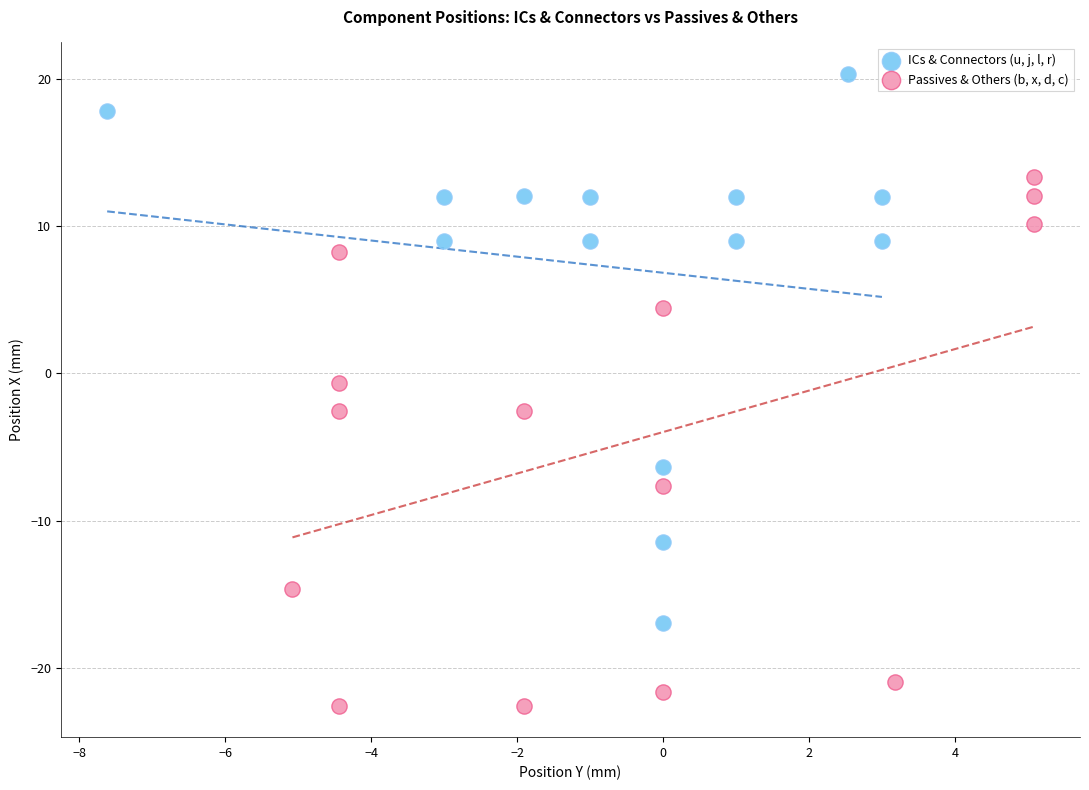

Which series reaches the maximum Y coordinate?

ICs & Connectors (u, j, l, r)